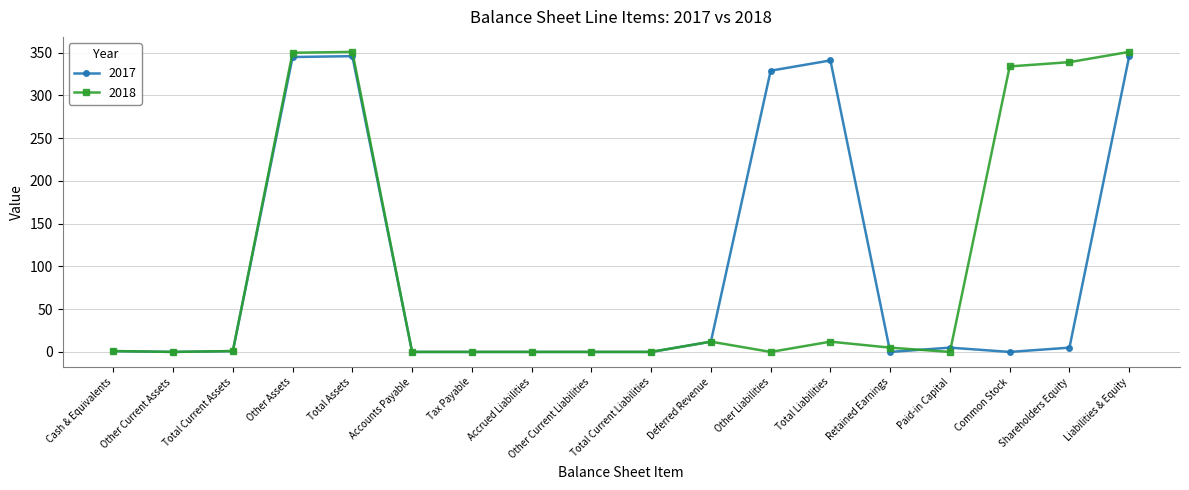

What is the sum of the 2018 values at Total Current Liabilities and Shareholders Equity?

339